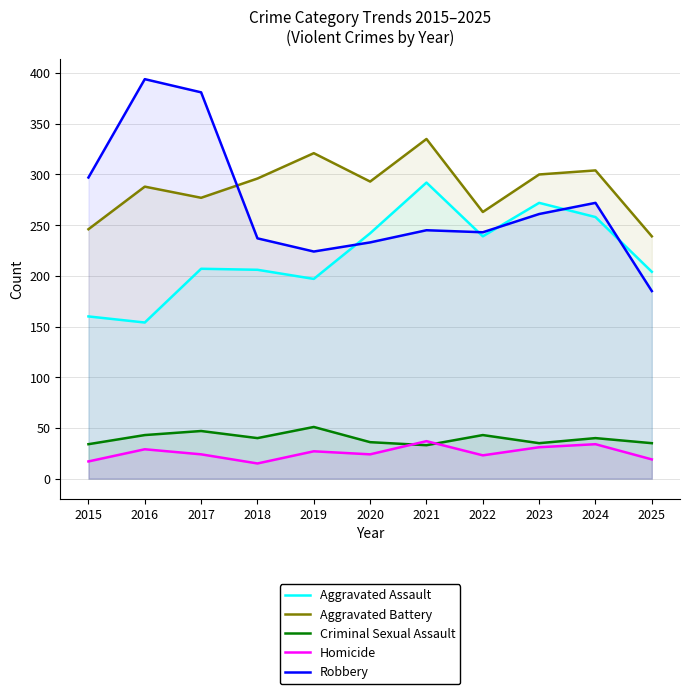

What is the difference between the maximum and minimum values in the Aggravated Assault series?

138